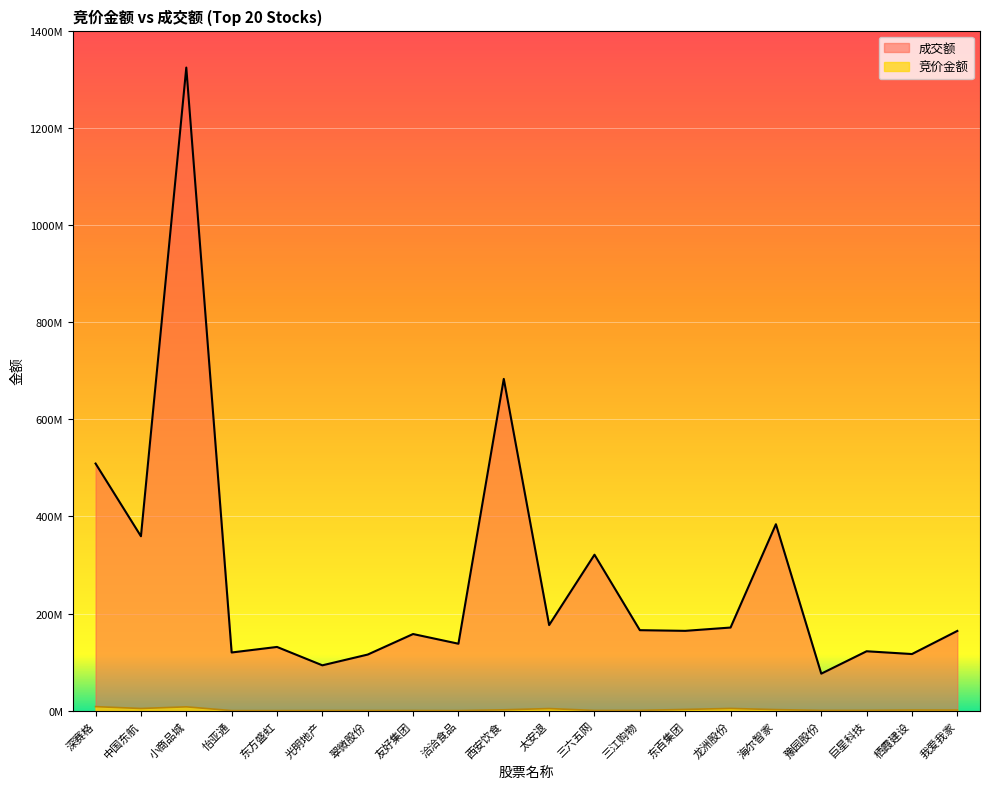

Between 洽洽食品 and 怡亚通, which is larger?

洽洽食品